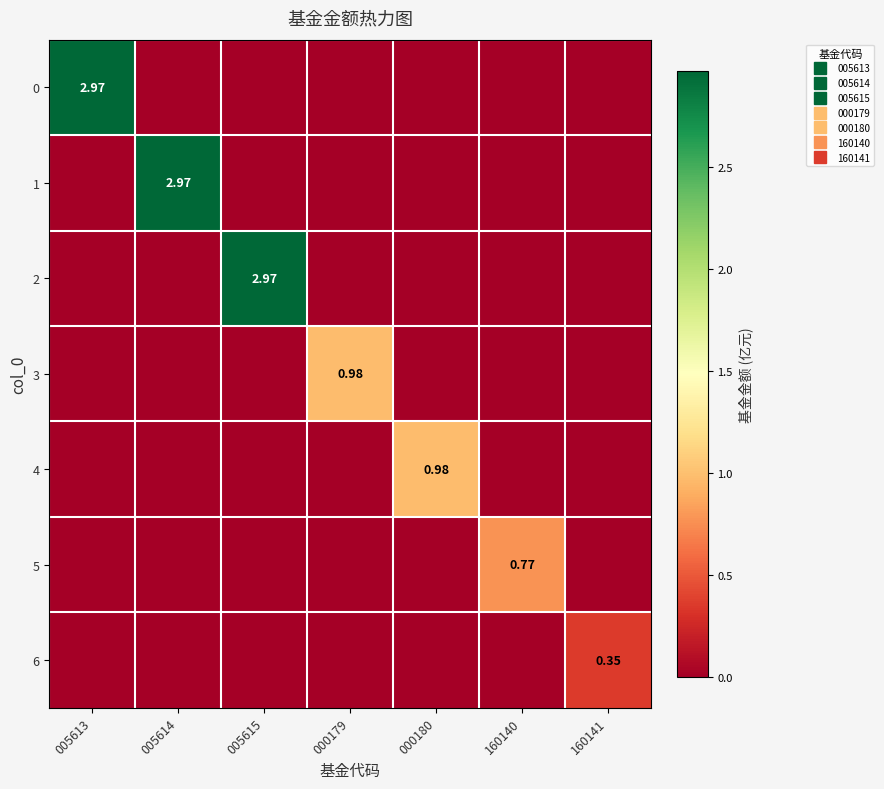

What is the difference between the maximum and minimum values in the 5 series?

0.8